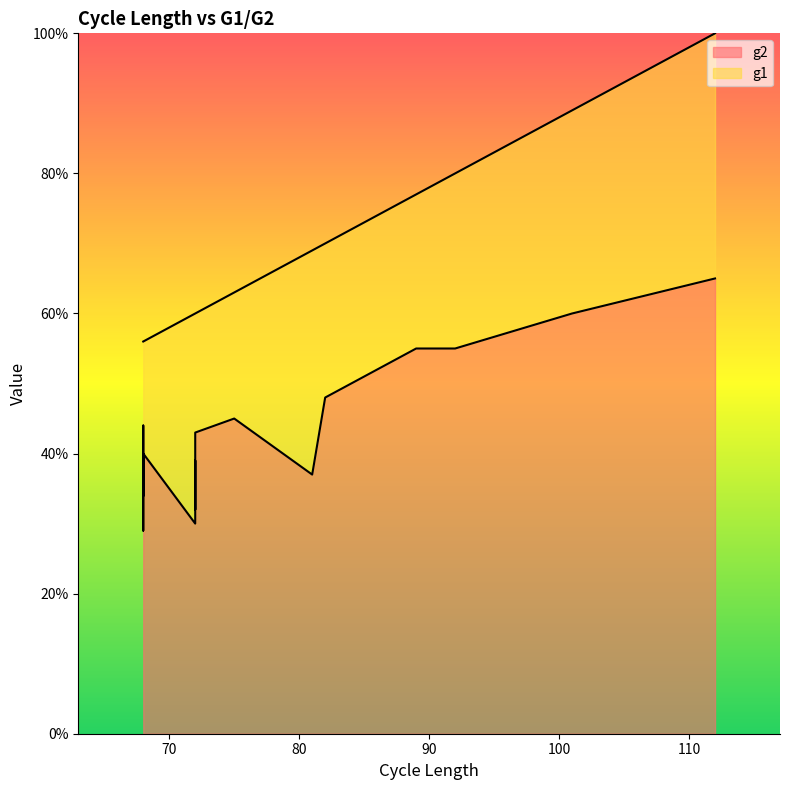

Which series has the largest total across all categories?

g2